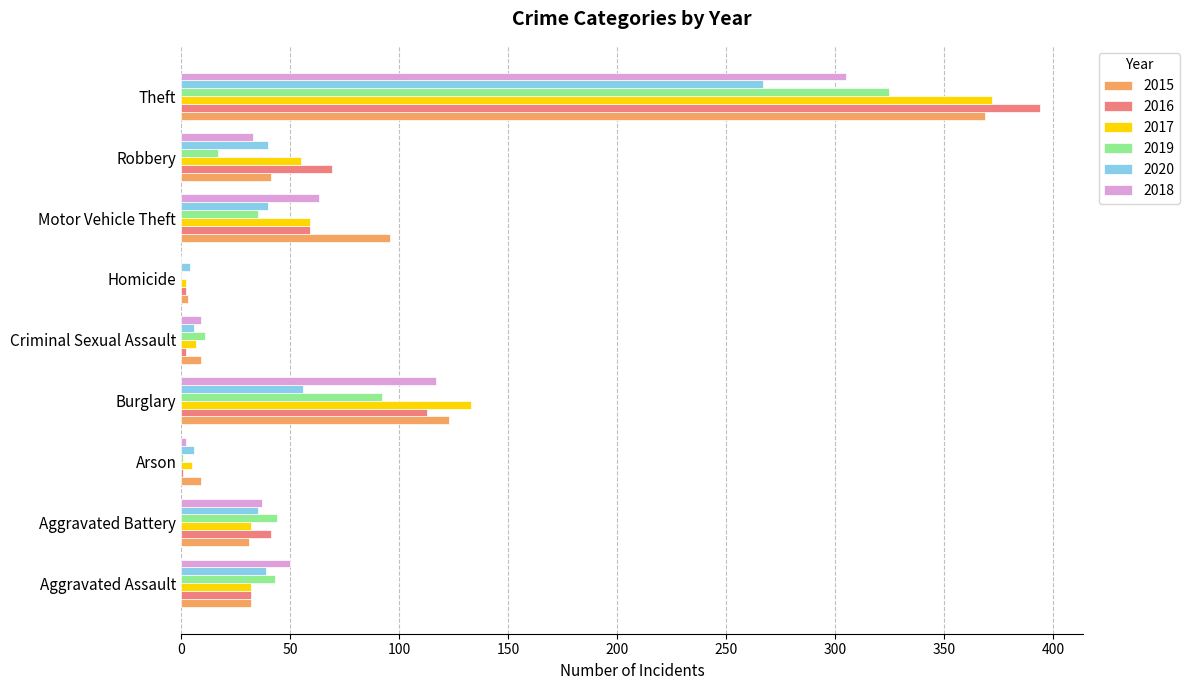

At which label is 2018 closest to 152?

Burglary